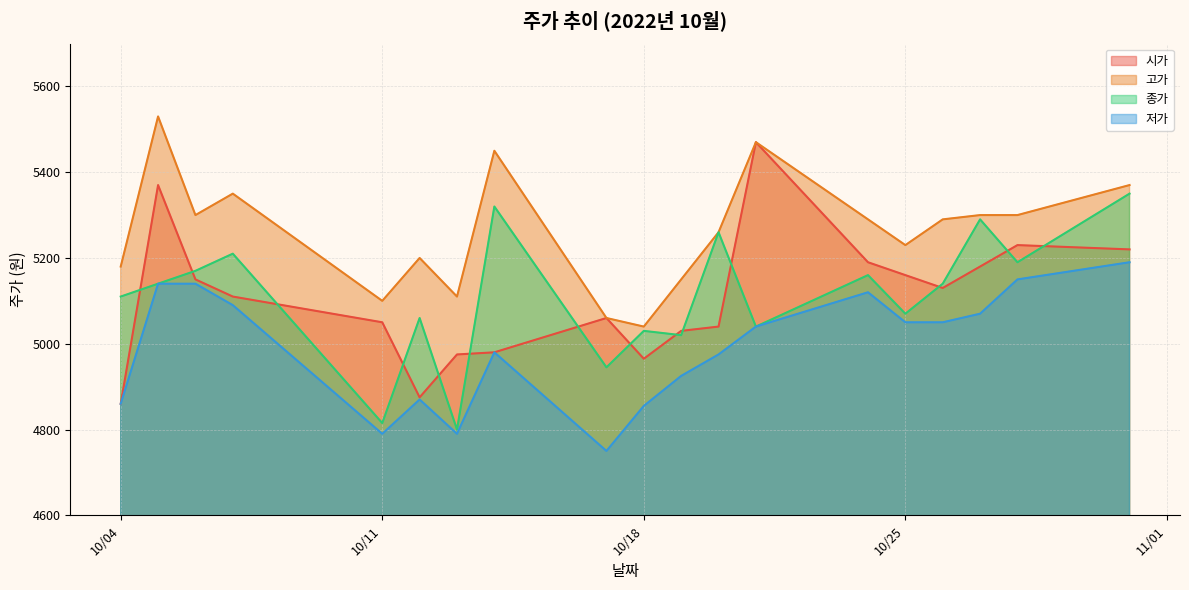

How many series are shown in this chart?

4